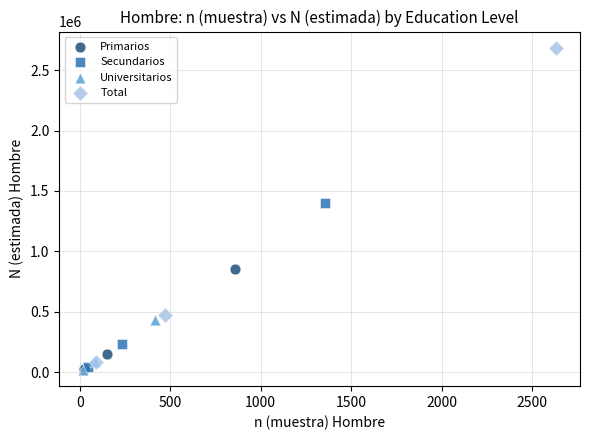

What are all the series names shown in the legend?

Primarios, Secundarios, Universitarios, Total